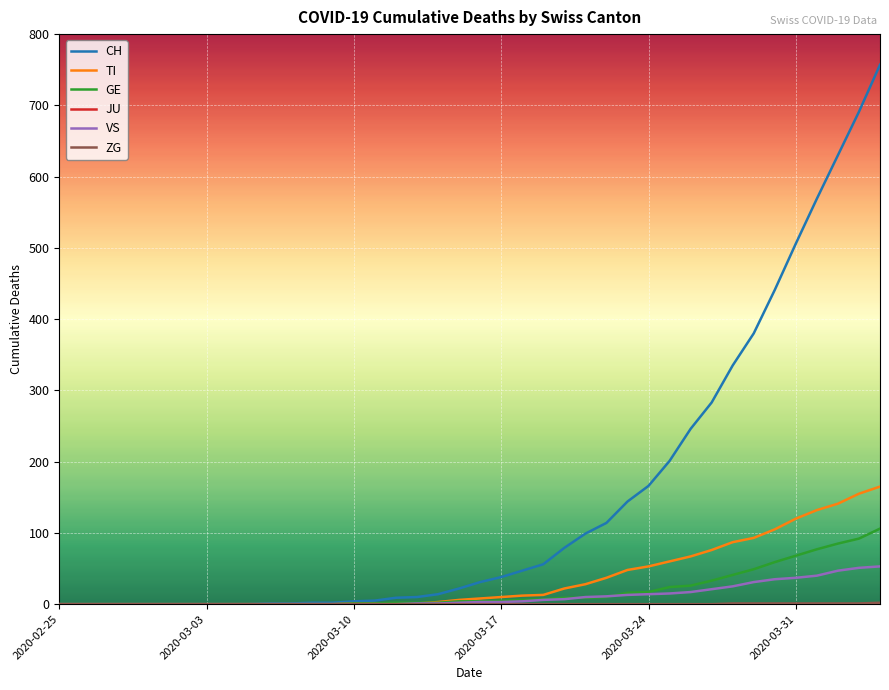

Which series has the widest spread of values?

CH